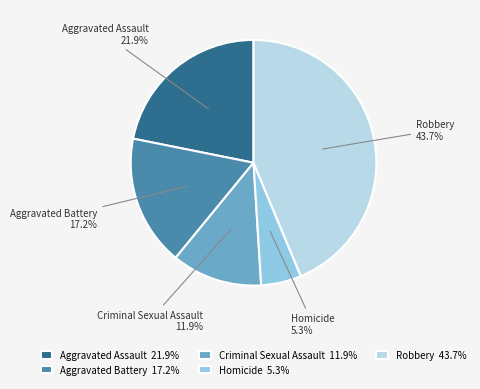

True or false: Robbery accounts for 44% of the total.

True